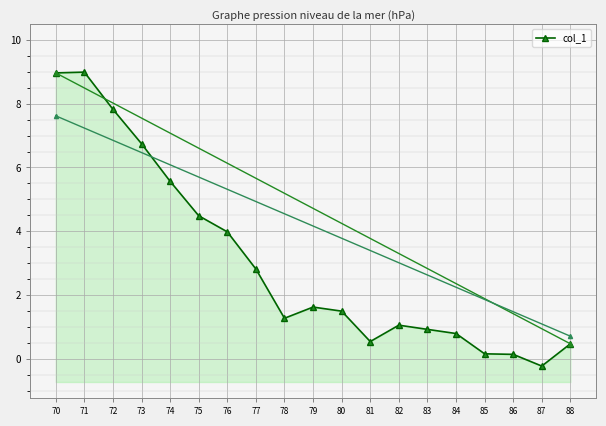

Which has a higher value, 87 or 72?

72